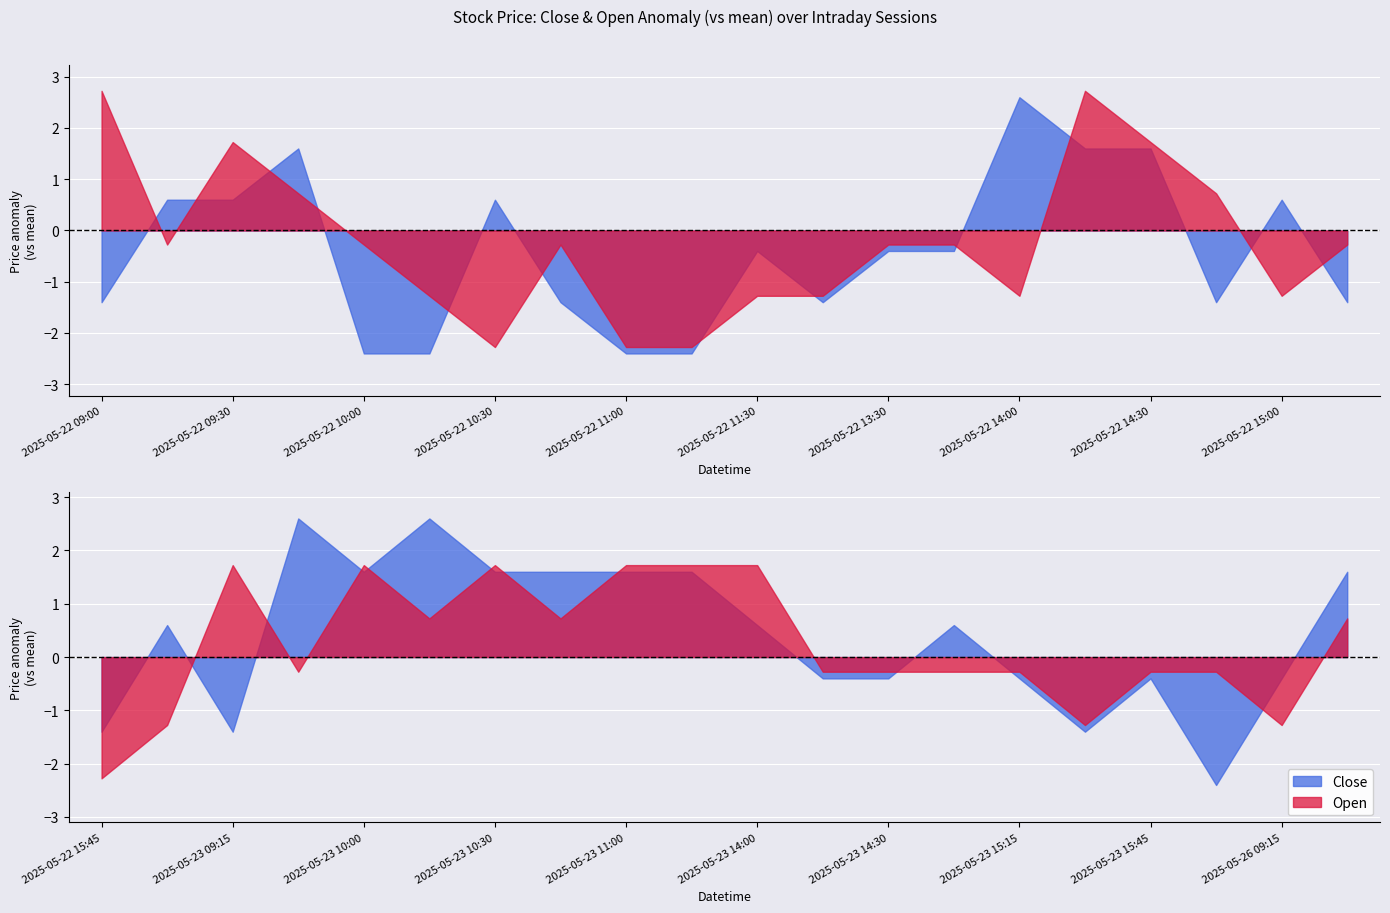

At which label is Close closest to 119?

2025-05-22 11:30